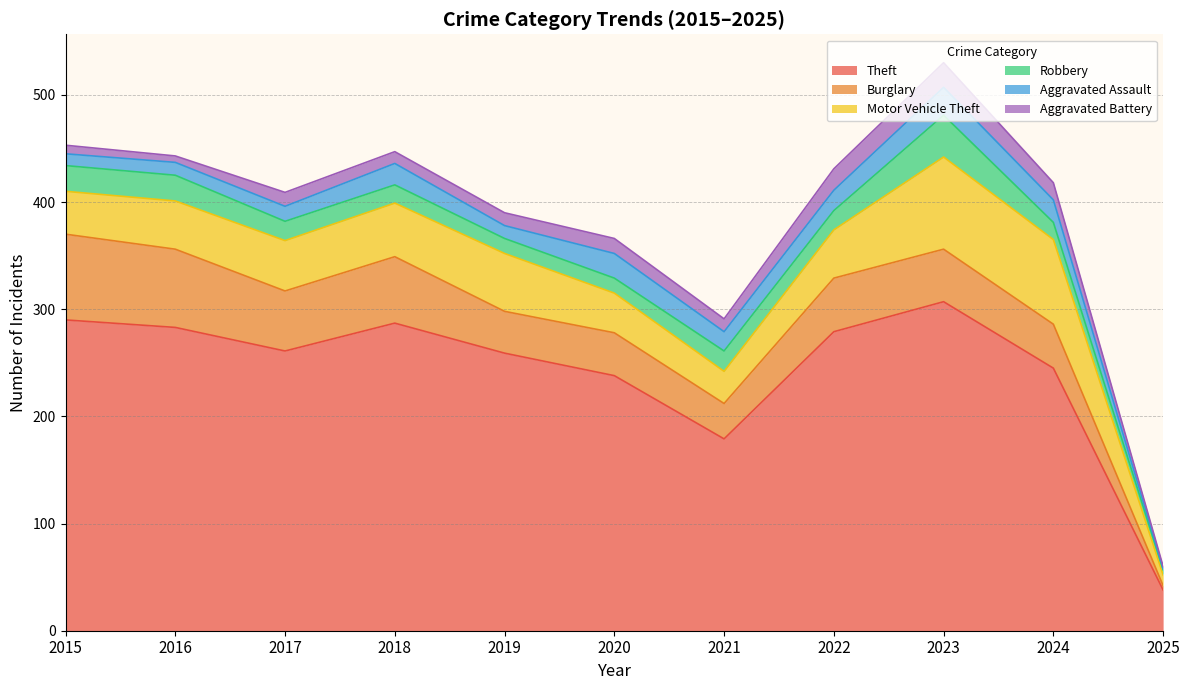

True or false: Aggravated Battery has more than 0 interior local peaks.

True